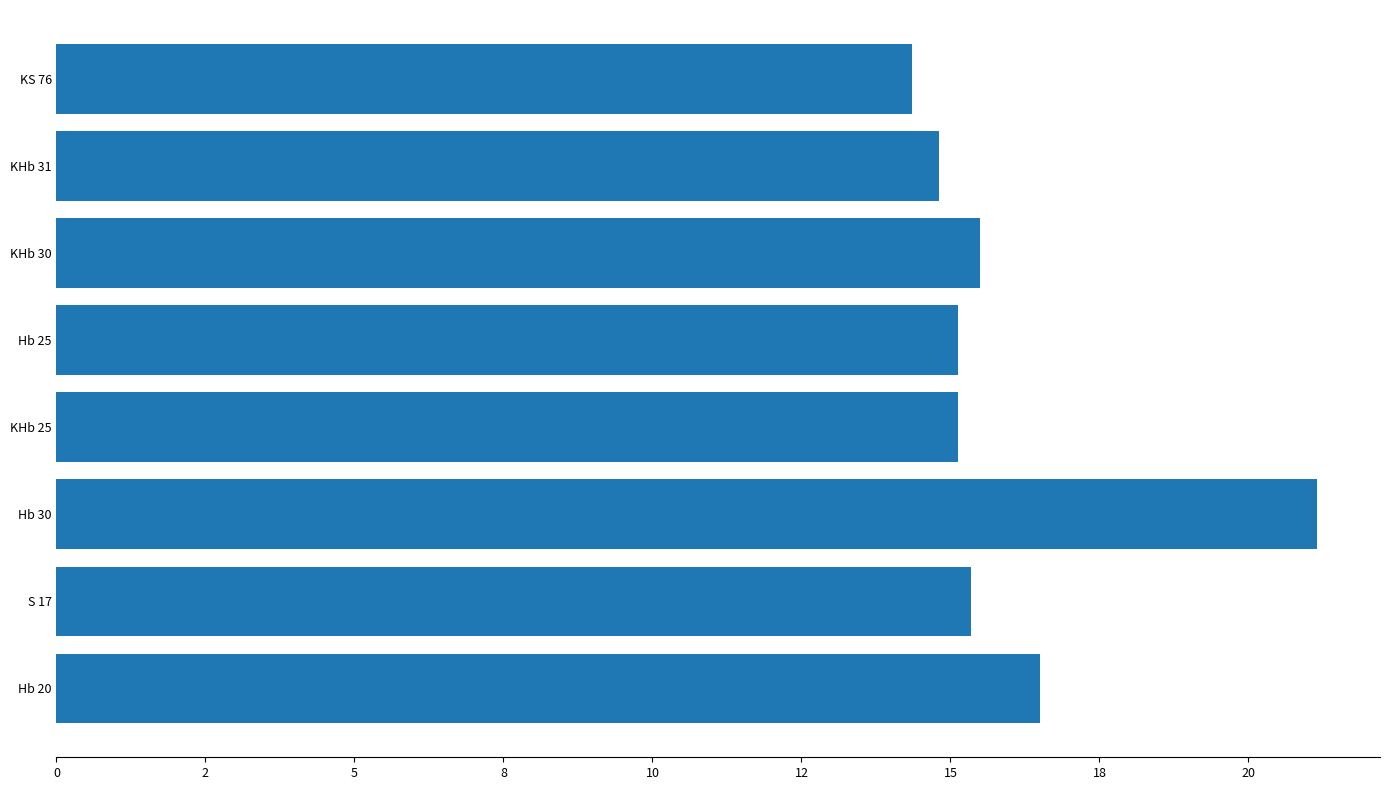

Does the chart contain any negative values?

No